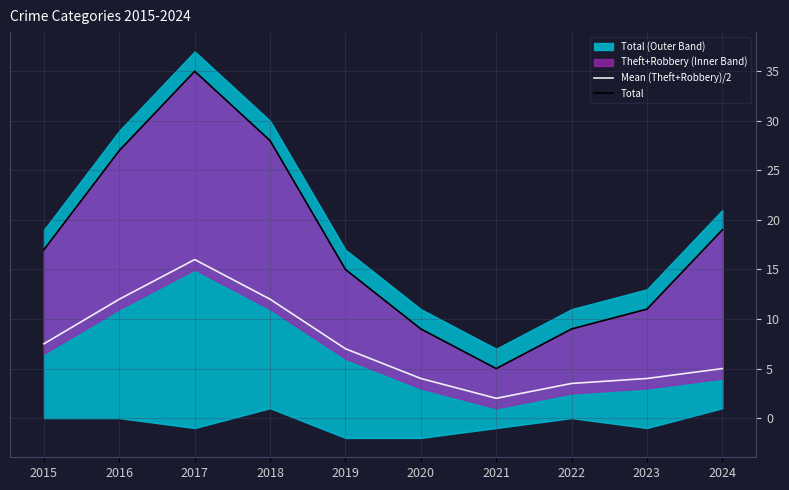

What is the average value of the Total series?

17.5